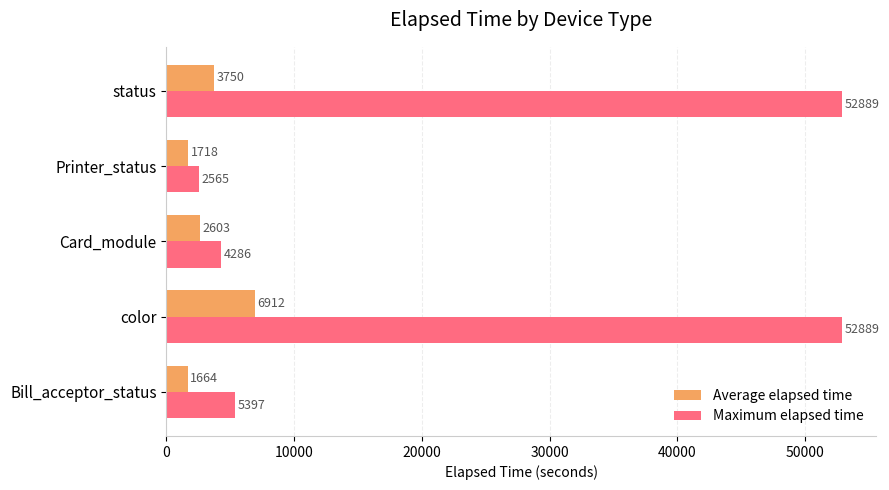

List the series in order of their peak value, lowest first.

Average elapsed time, Maximum elapsed time